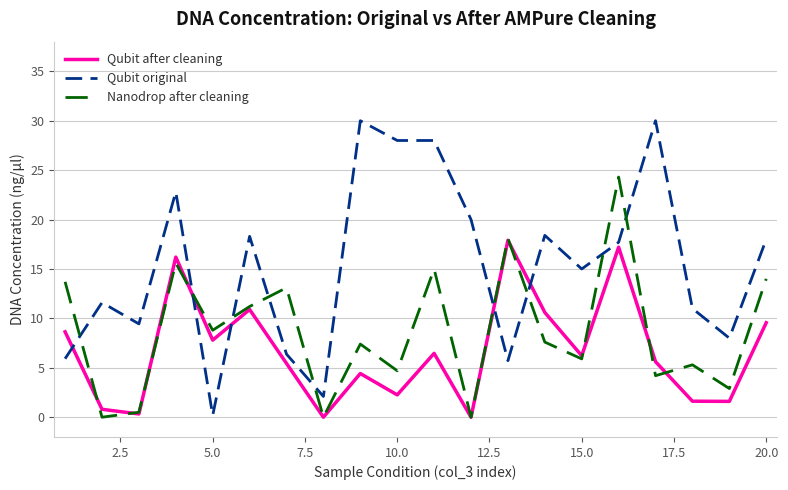

How many times do Qubit original and Qubit after cleaning cross each other?

5